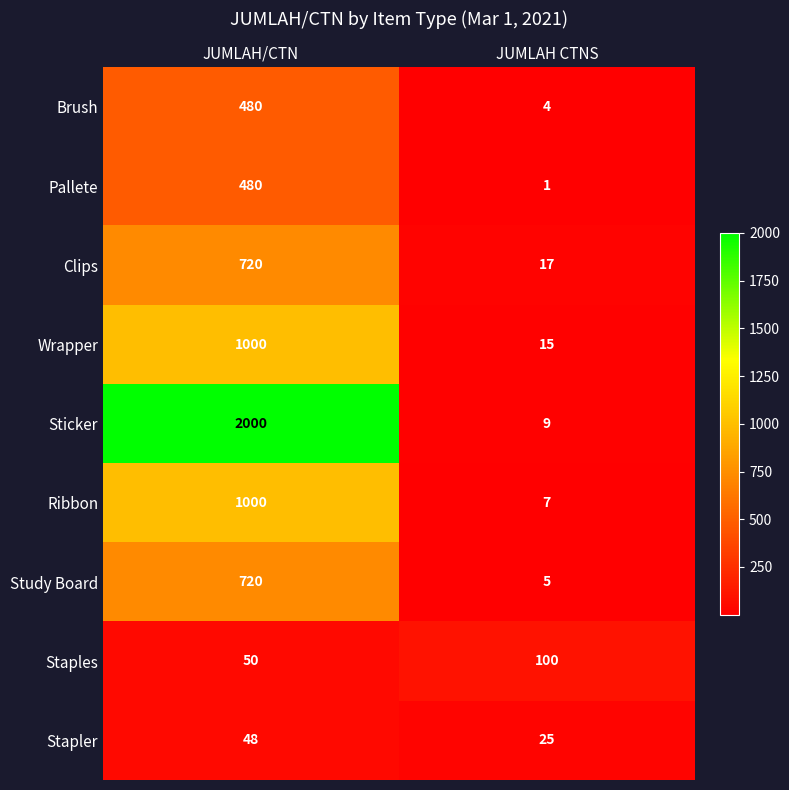

True or false: Study Board has a value of 3 at JUMLAH CTNS.

False